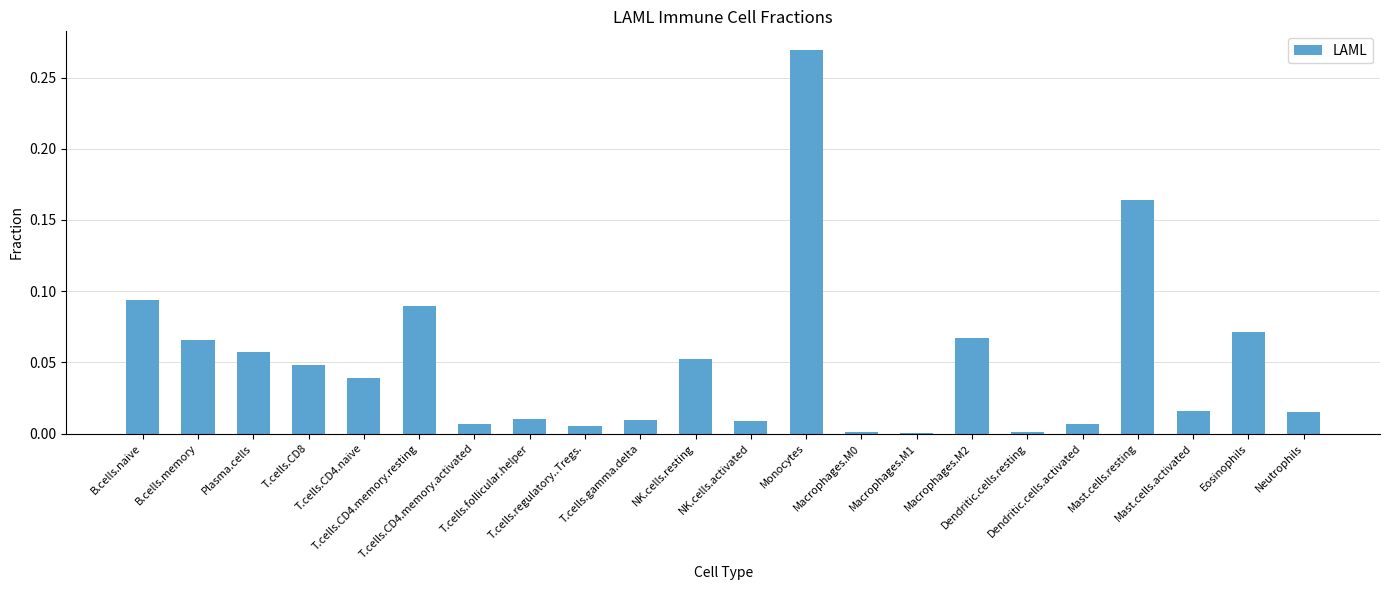

What position from the left is Macrophages.M2?

16